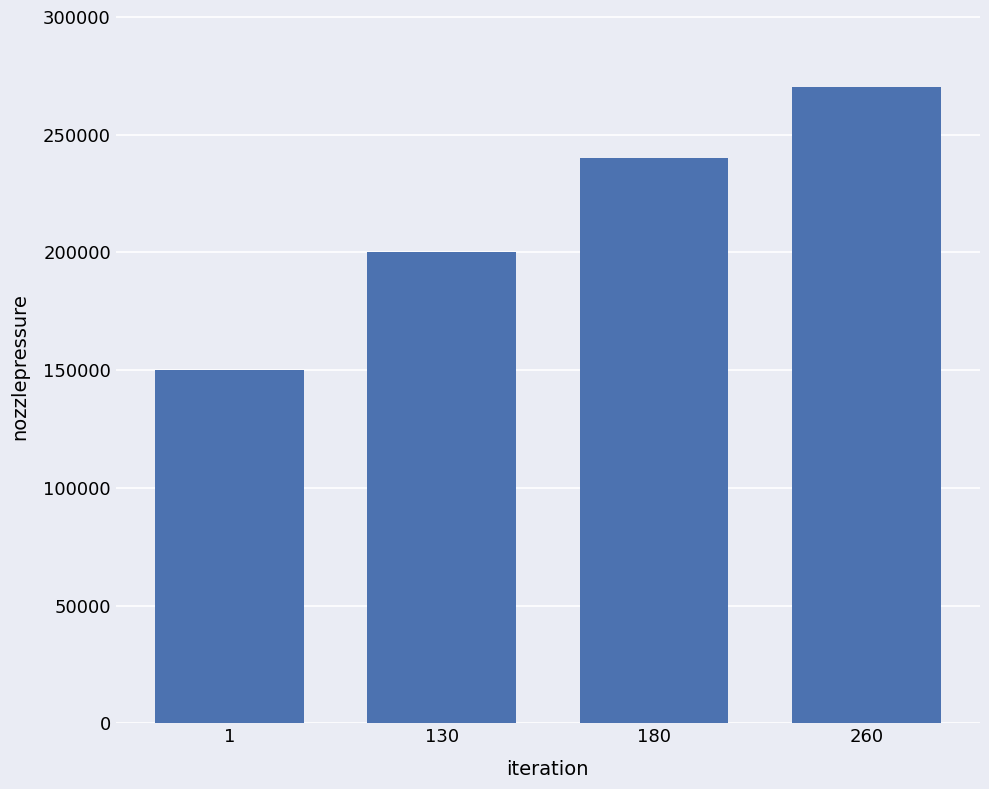

Reading left to right, extract all data points from this chart.

150000	200000	240000	270250